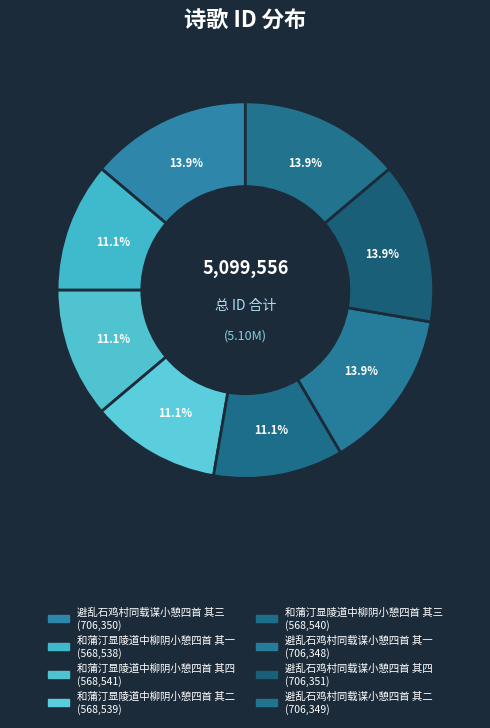

To the nearest percent, what portion does 和蒲汀显陵道中柳阴小憩四首 其四 represent?

11%